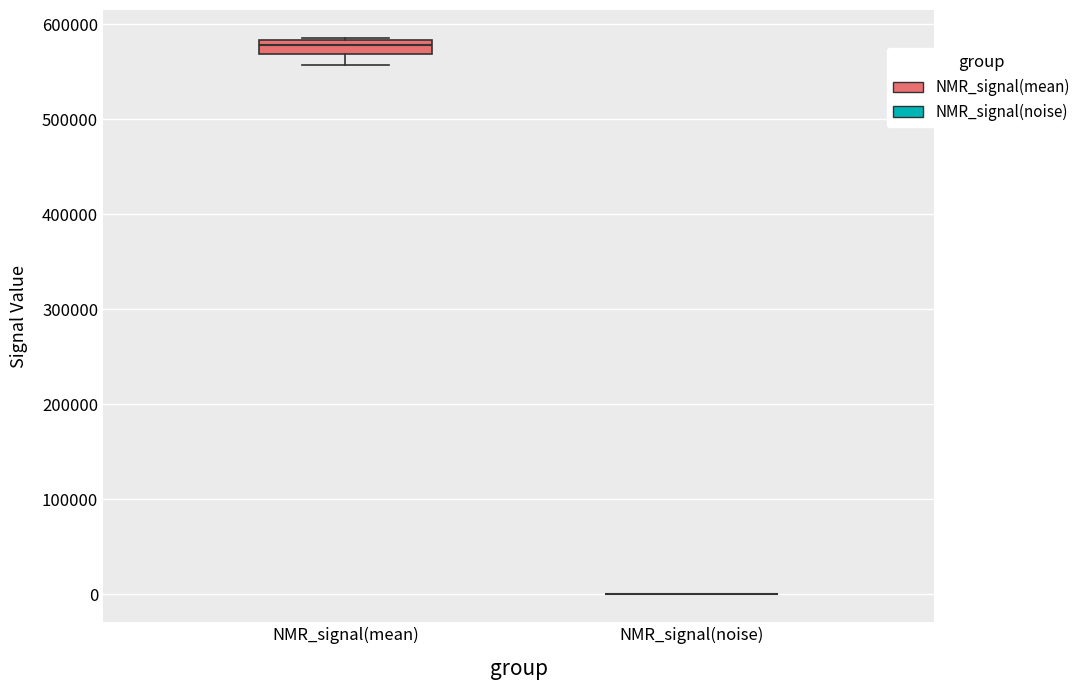

Where does the lower whisker of the box for NMR_signal(mean) end on the y-axis? The values are not printed on the chart, so give them approximately, as read against the axis.

560000